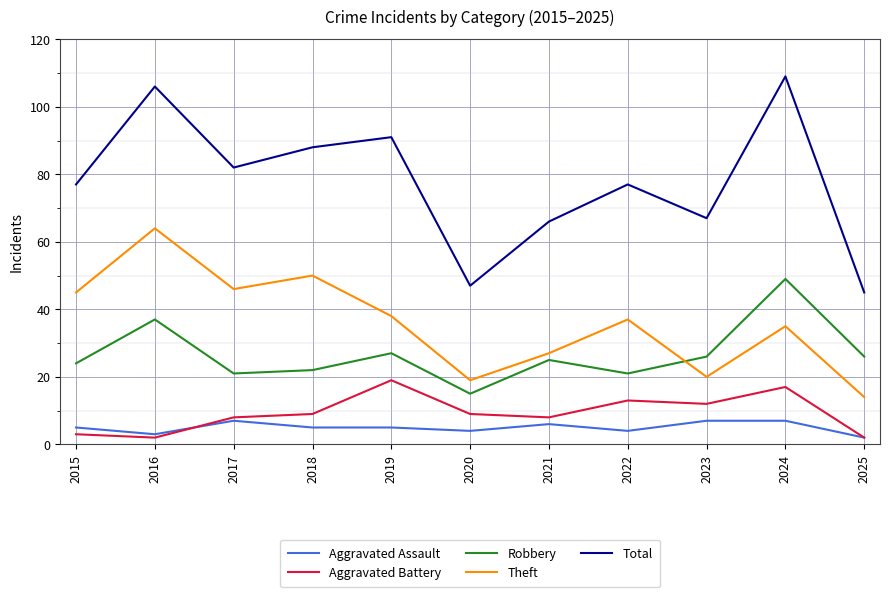

What is the spread (max minus min) of values at 2016?

104